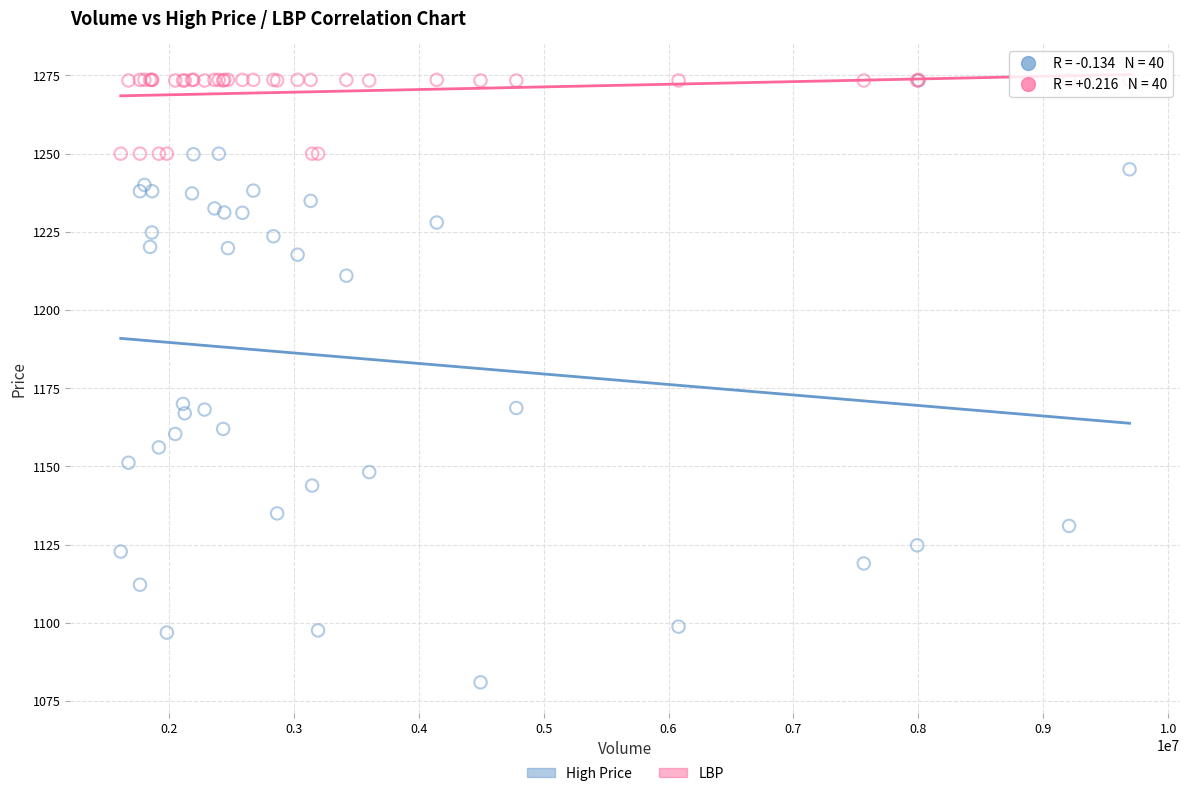

What are all the series names shown in the legend?

High Price, LBP